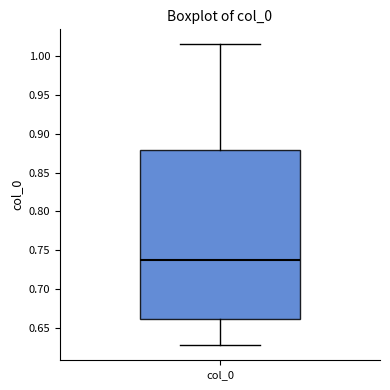

Read this box plot against the y-axis: the position of the median line, the range covered by the box, and the ends of both whiskers. The values are not printed on the chart, so give them approximately, as read against the axis.

median 0.735, box 0.660 to 0.880, whiskers 0.625 to 1.015